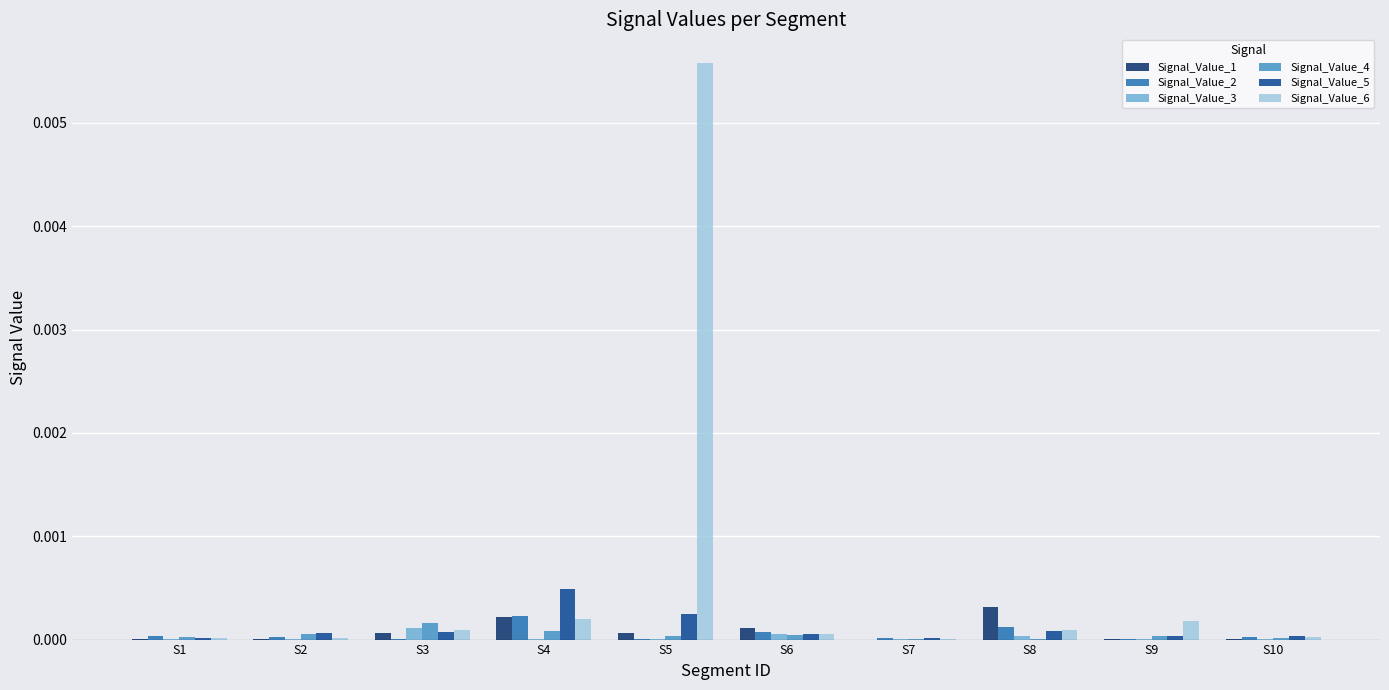

Which category has the highest value in the Signal_Value_5 series?

S4